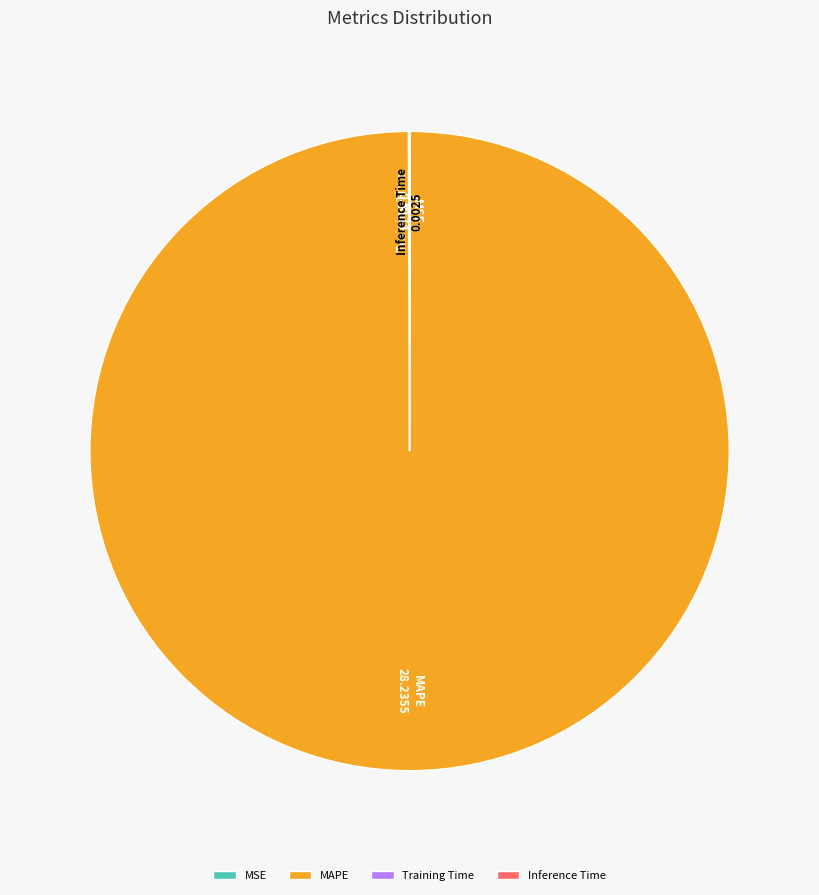

Is there any slice that represents more than half of the pie?

Yes